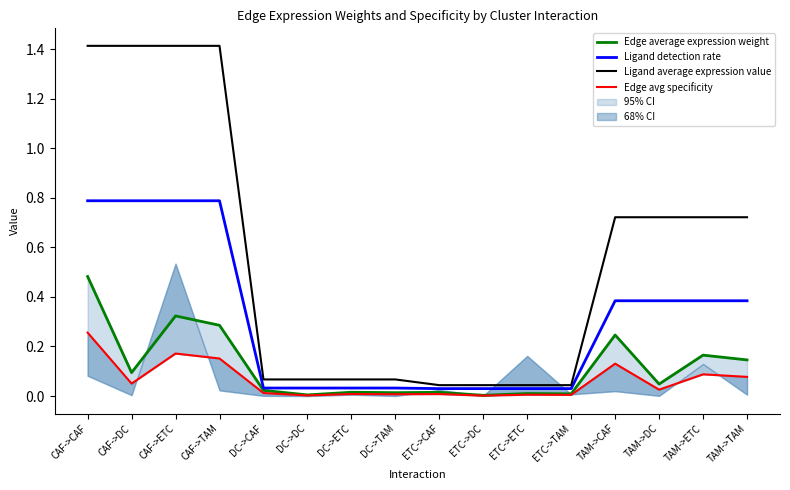

Is it true that Edge avg specificity equals 0.2 at CAF->TAM?

True